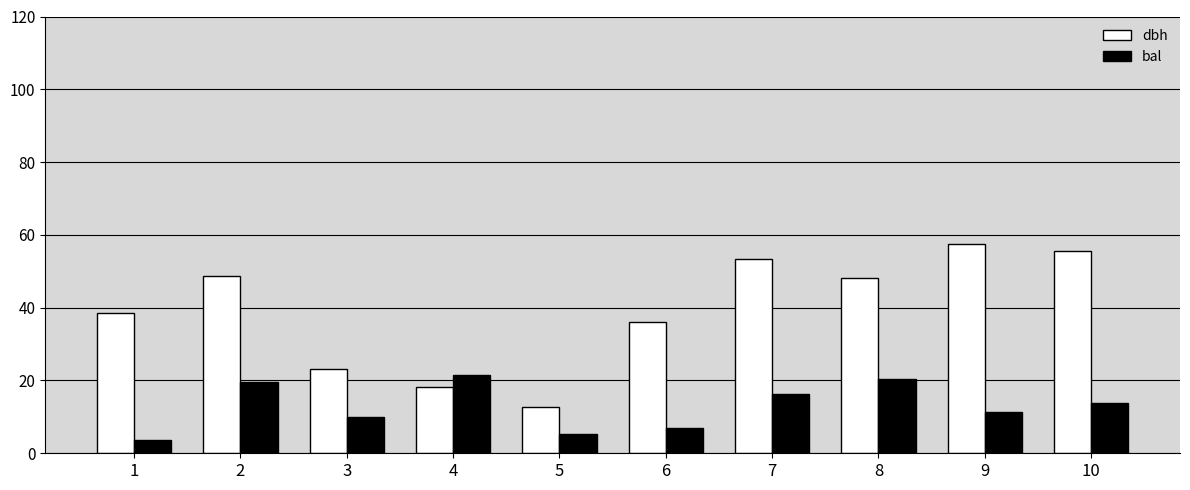

Rank the series at 1 from highest to lowest value.

dbh, bal